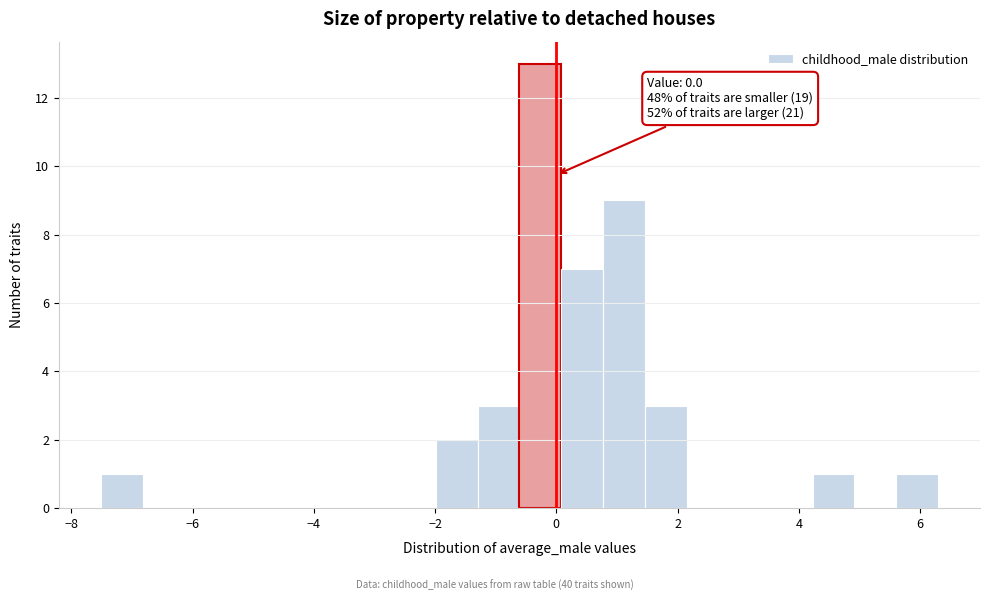

Read against the x-axis, roughly where is the centre of the tallest bar?

-0.2